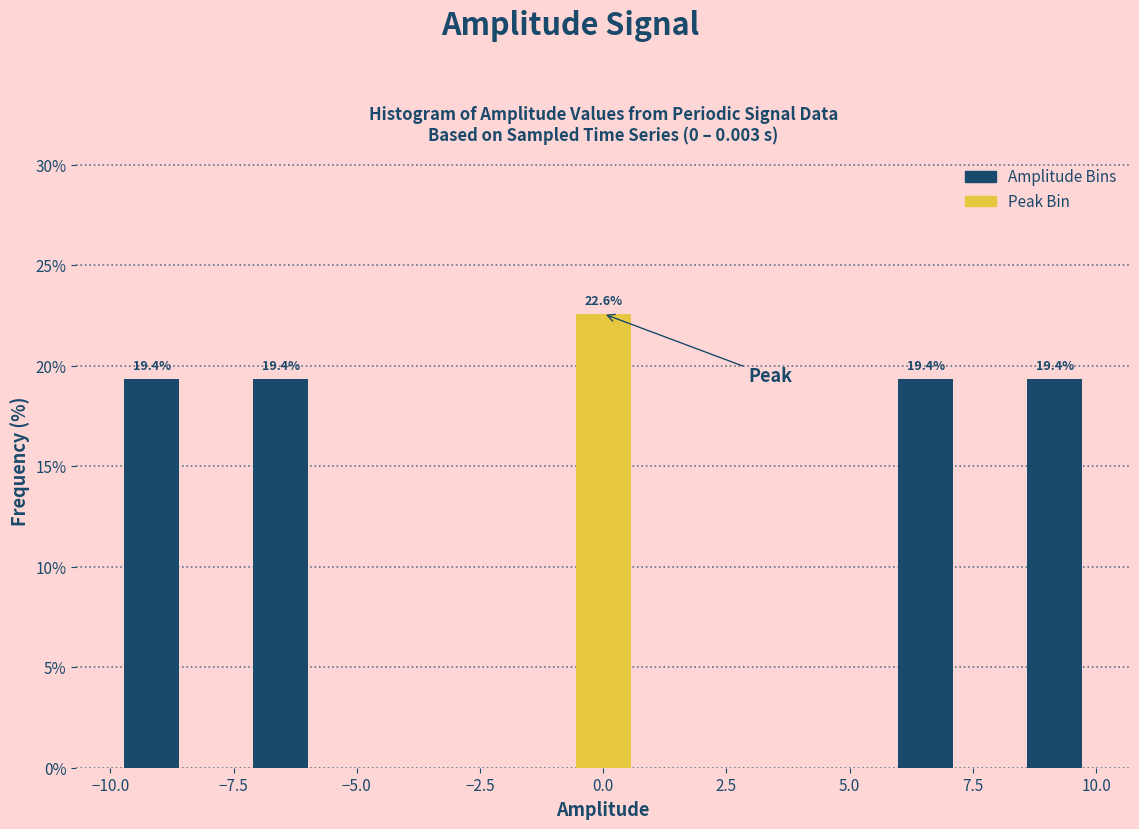

Around what value on the x-axis is the tallest bar? Give the approximate position of its centre, as read against the axis.

0.0